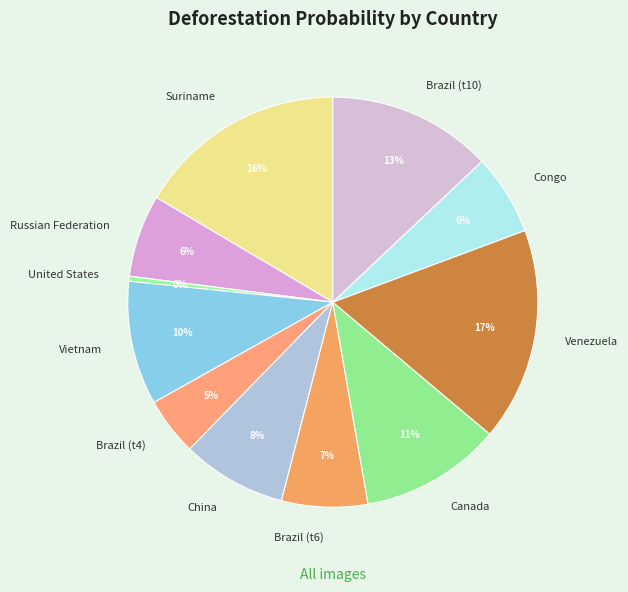

Is there a majority slice in this chart?

No